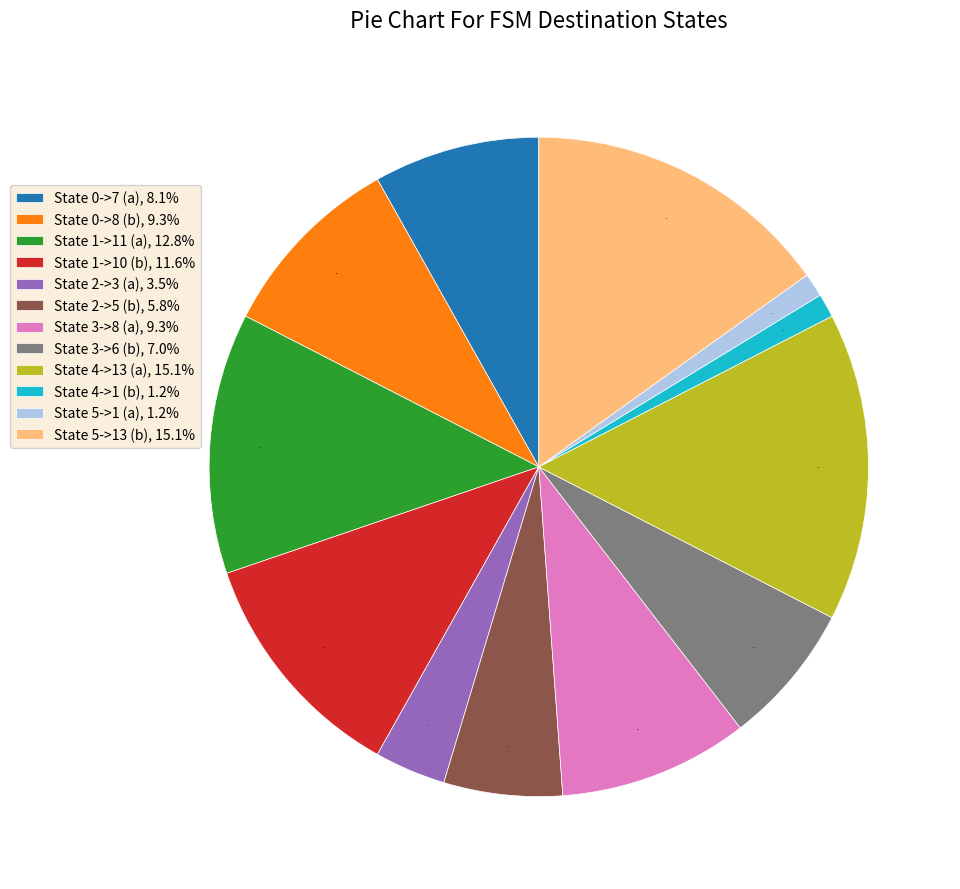

Which has a higher value, State 4->13 (a), 15.1% or State 1->11 (a), 12.8%?

State 4->13 (a), 15.1%